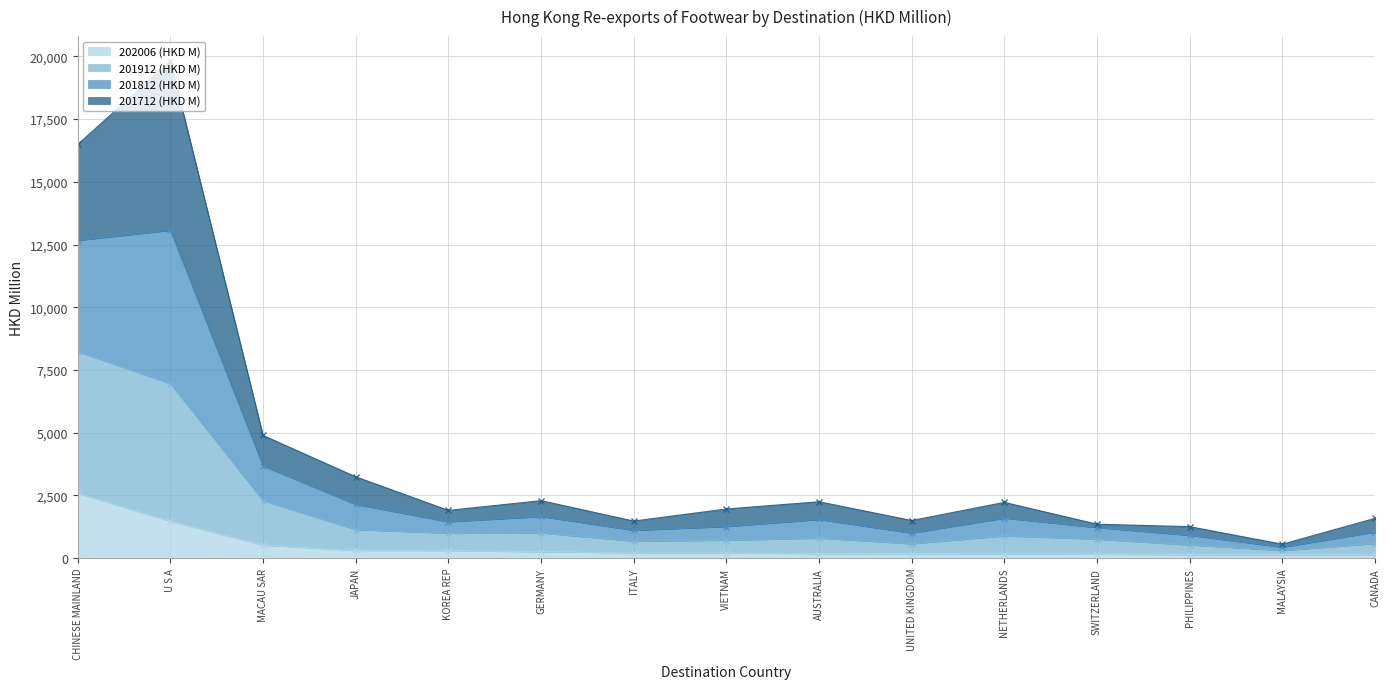

At which label does 202006 (HKD M) reach its peak?

CHINESE MAINLAND